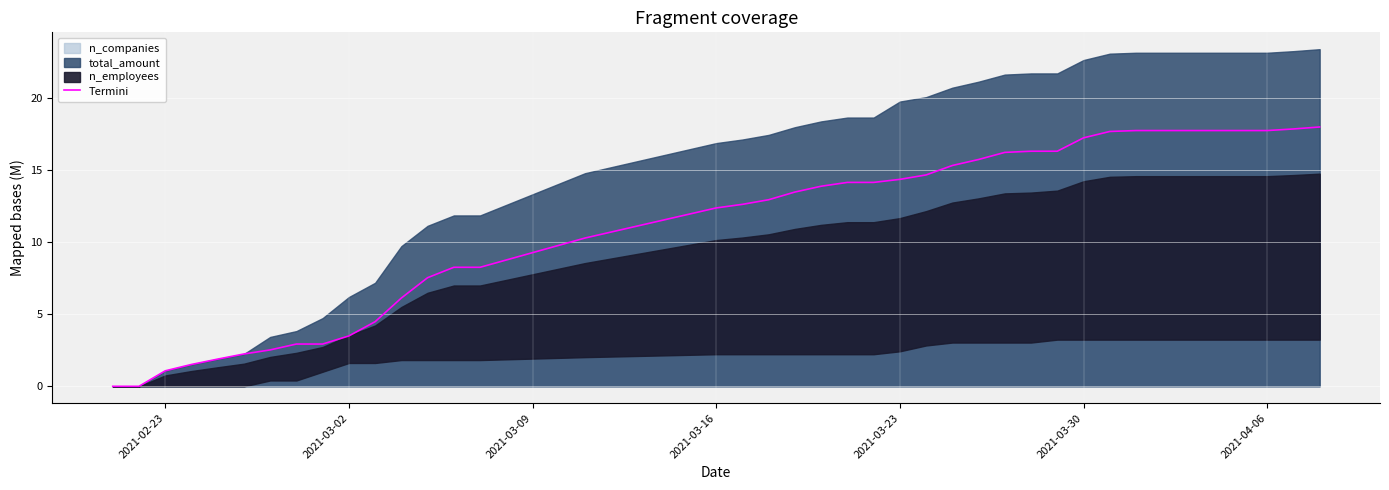

Reading left to right, extract all data points from this chart.

0.0	0.0	1.1	1.5	1.9	2.2	2.5	2.9	2.9	3.5	4.5	6.1	7.5	8.3	8.3	10.3	12.4	12.6	12.9	13.5	13.9	14.2	14.2	14.4	14.7	15.3	15.7	16.2	16.3	16.3	17.2	17.7	17.7	17.7	17.7	17.7	17.7	17.7	17.9	18.0